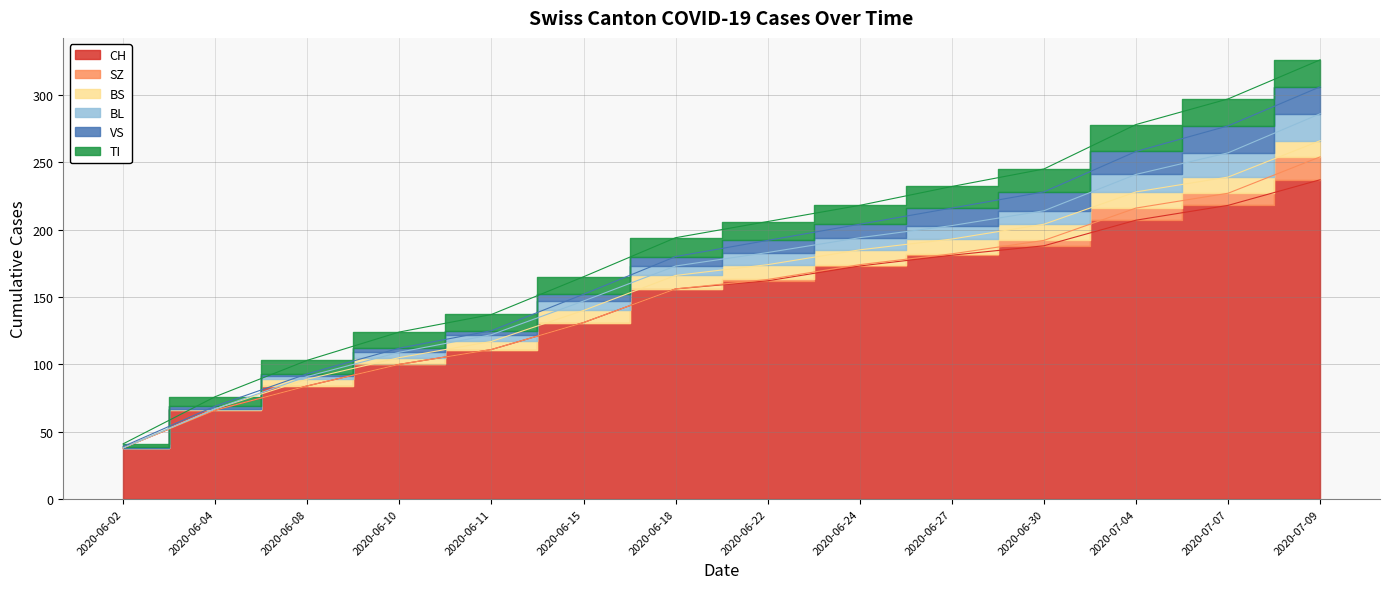

At which label does BL first exceed 9?

2020-06-27